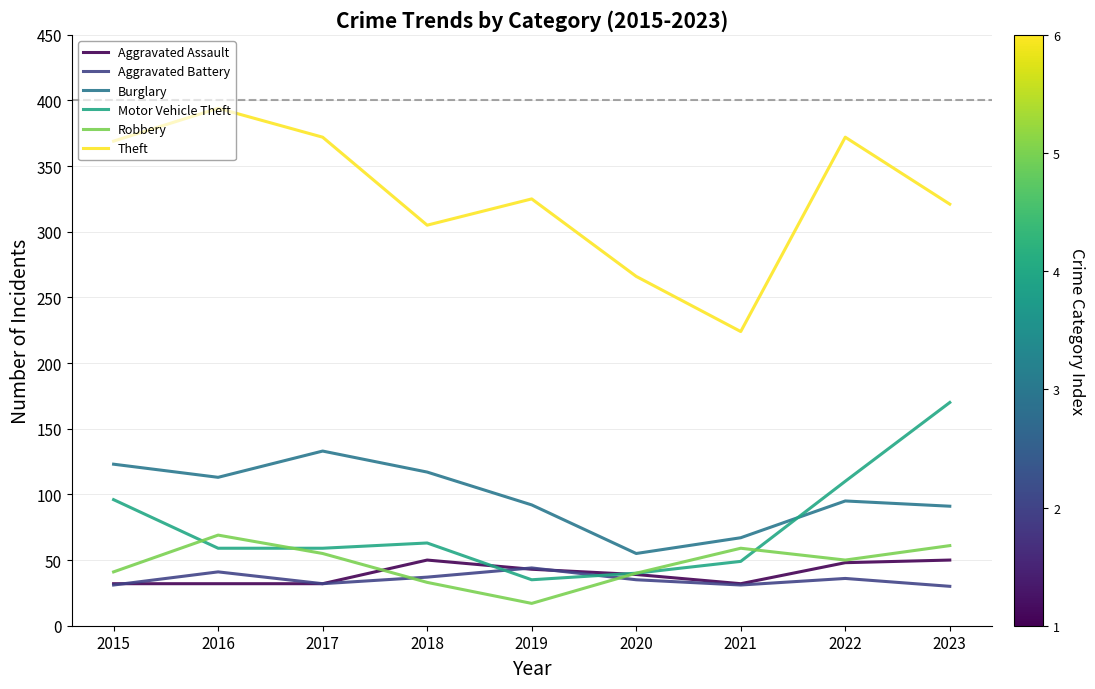

Rank the series at 2016 from highest to lowest value.

Theft, Burglary, Robbery, Motor Vehicle Theft, Aggravated Battery, Aggravated Assault